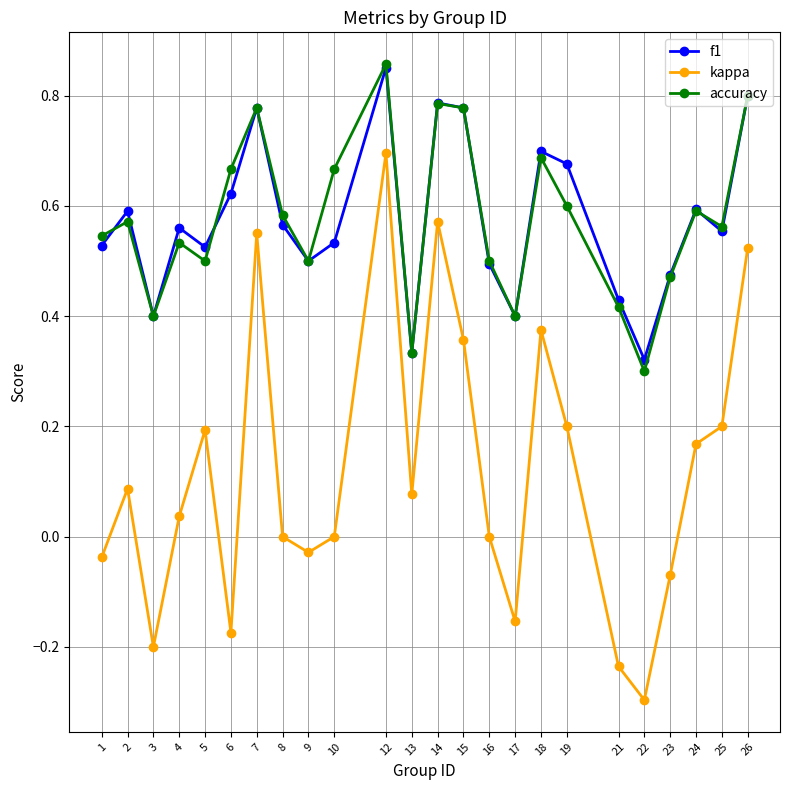

True or false: f1 has a value of 0.8 at 2.

False